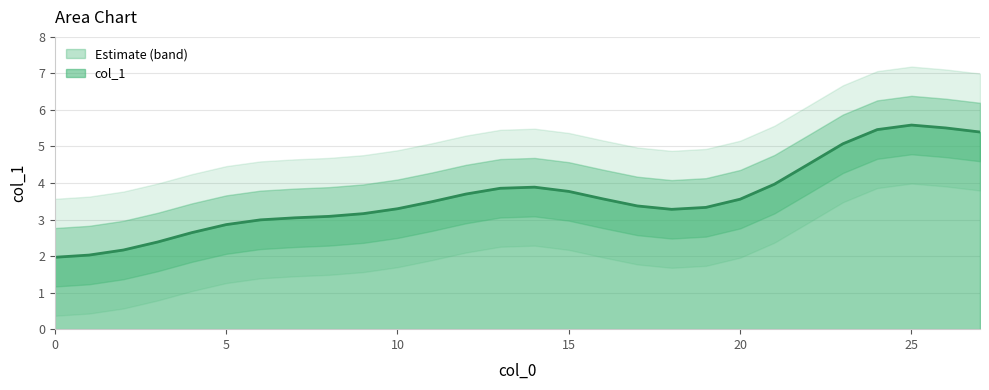

What is the value of the 20th point from the left?

3.3